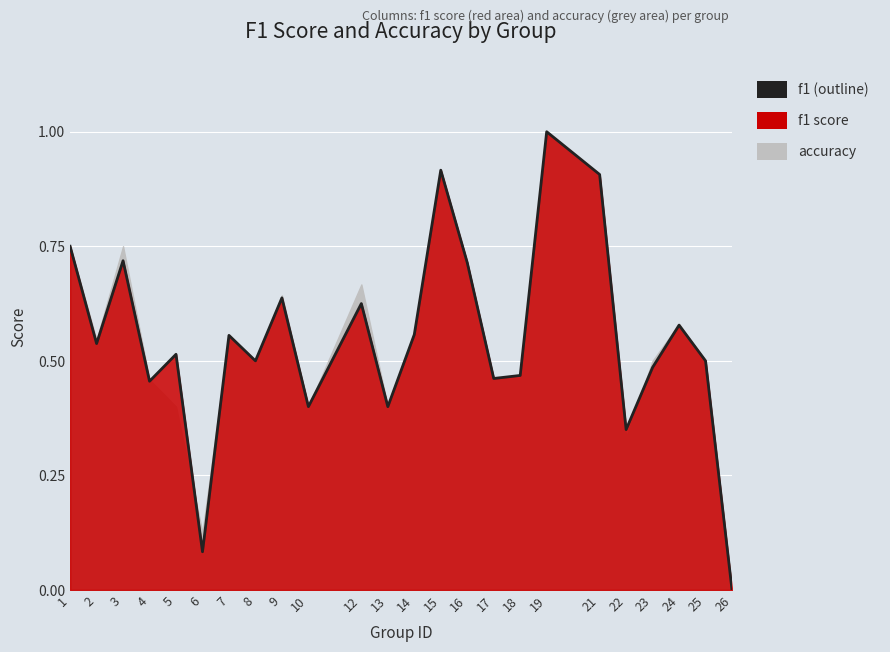

What is the sum of the values at 13 and 3?

1.1